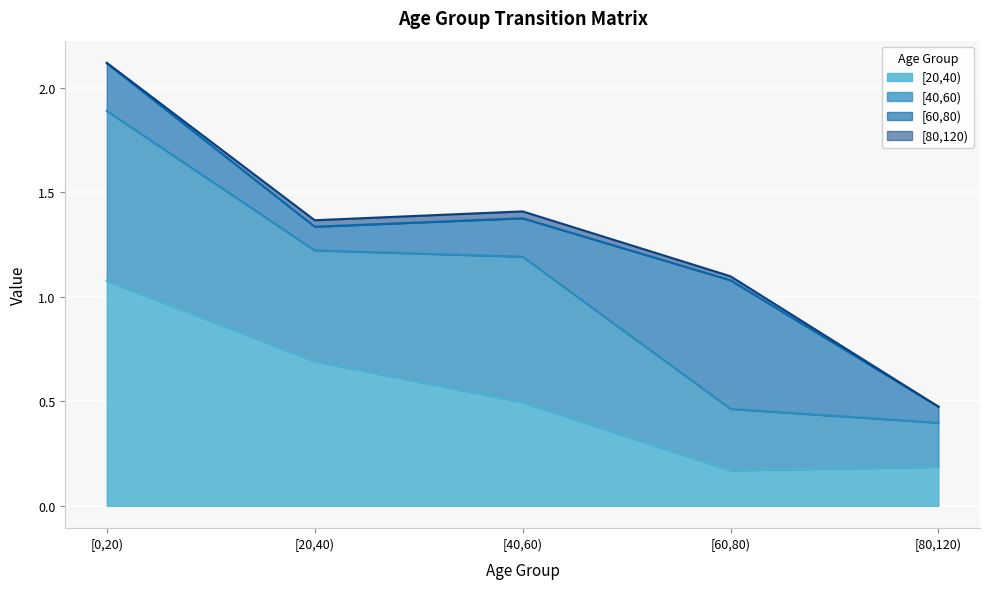

What are all the series names shown in the legend?

[20,40), [40,60), [60,80), [80,120)